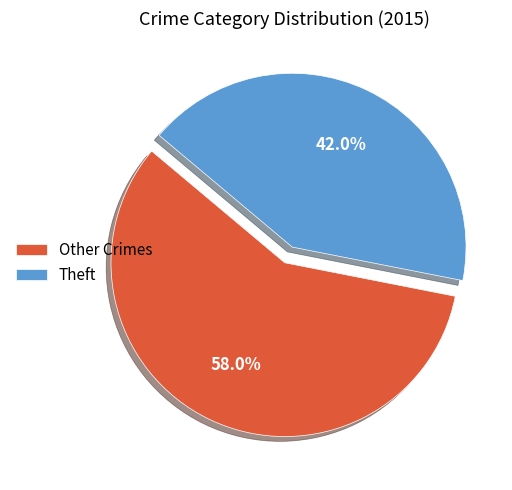

Combined, do Other Crimes and Theft account for over 50%?

Yes